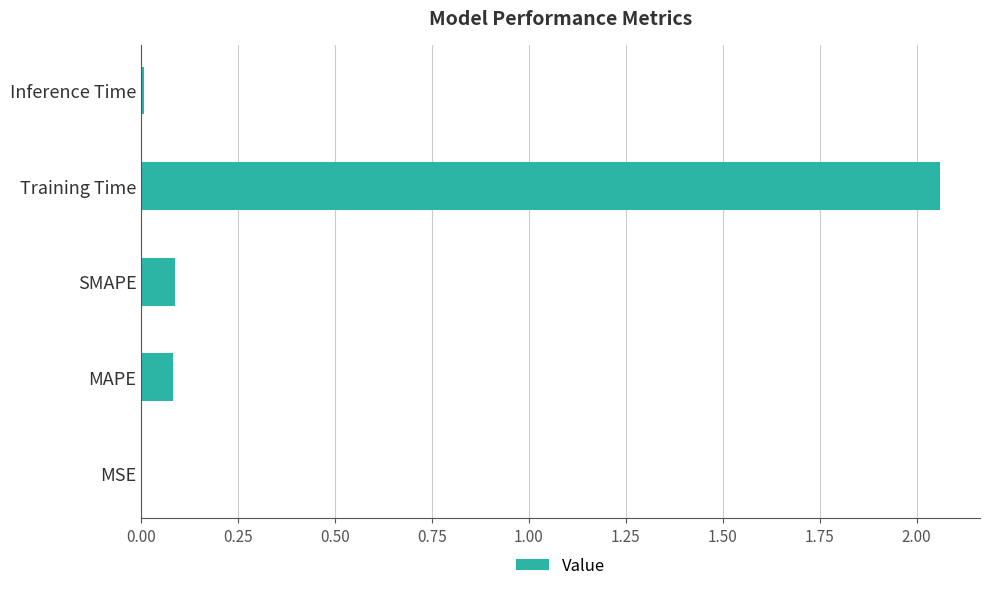

Is it true that the value at SMAPE is 0.1?

True